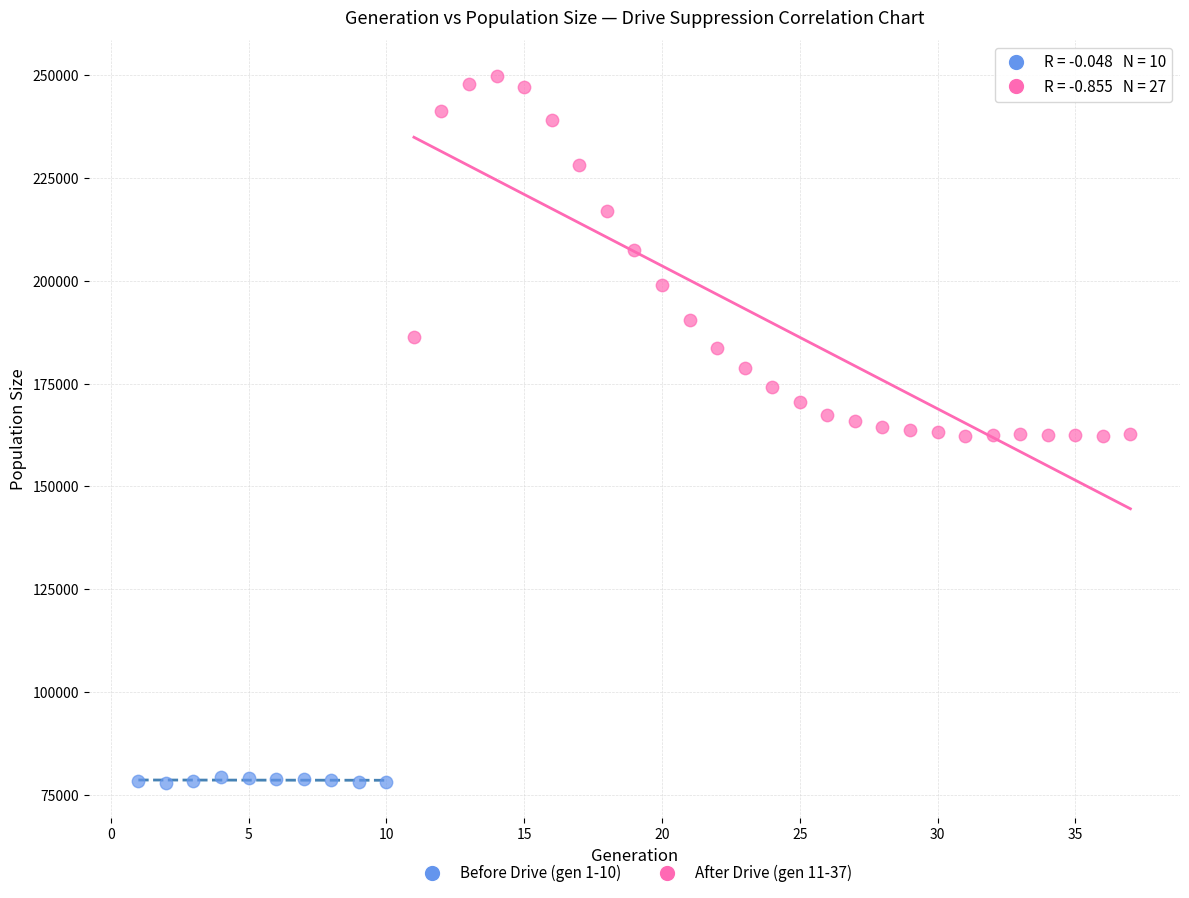

Which series reaches the minimum Y coordinate?

Before Drive (gen 1-10)